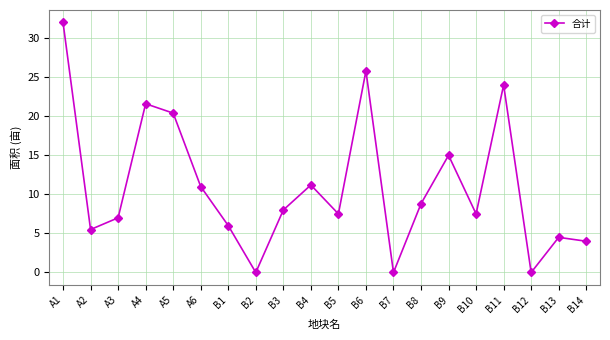

What is the value of the 7th point from the left?

6.0